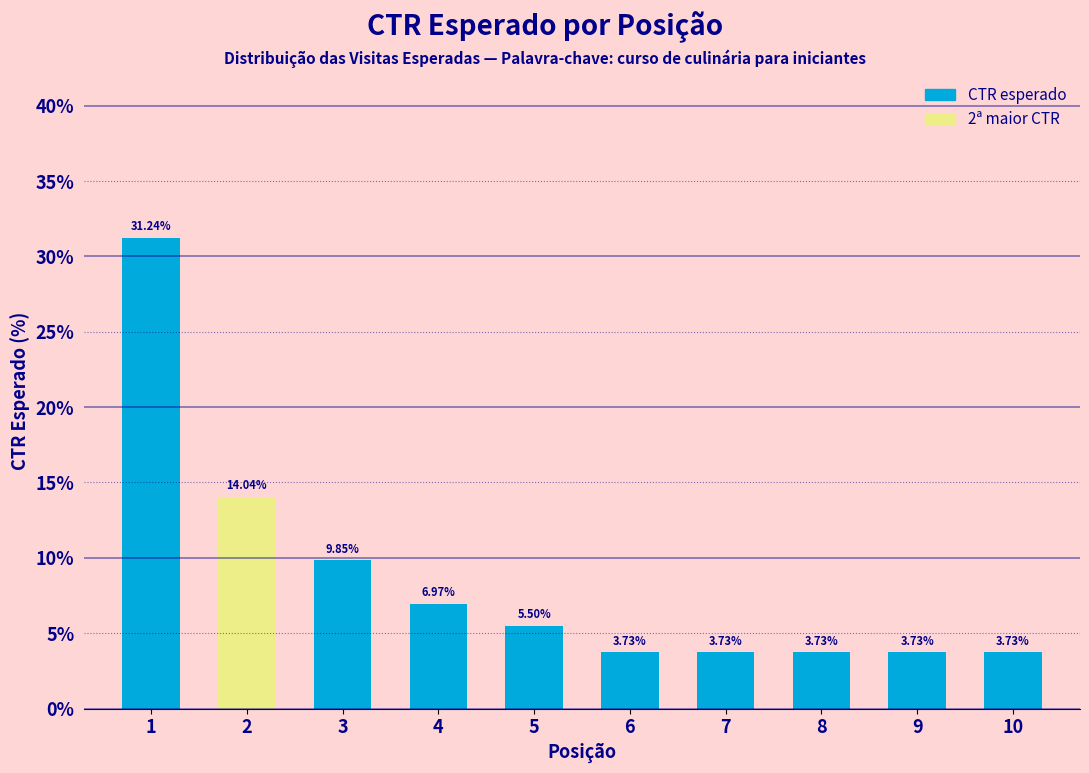

What is the change in value from 1 to 2?

-17.2